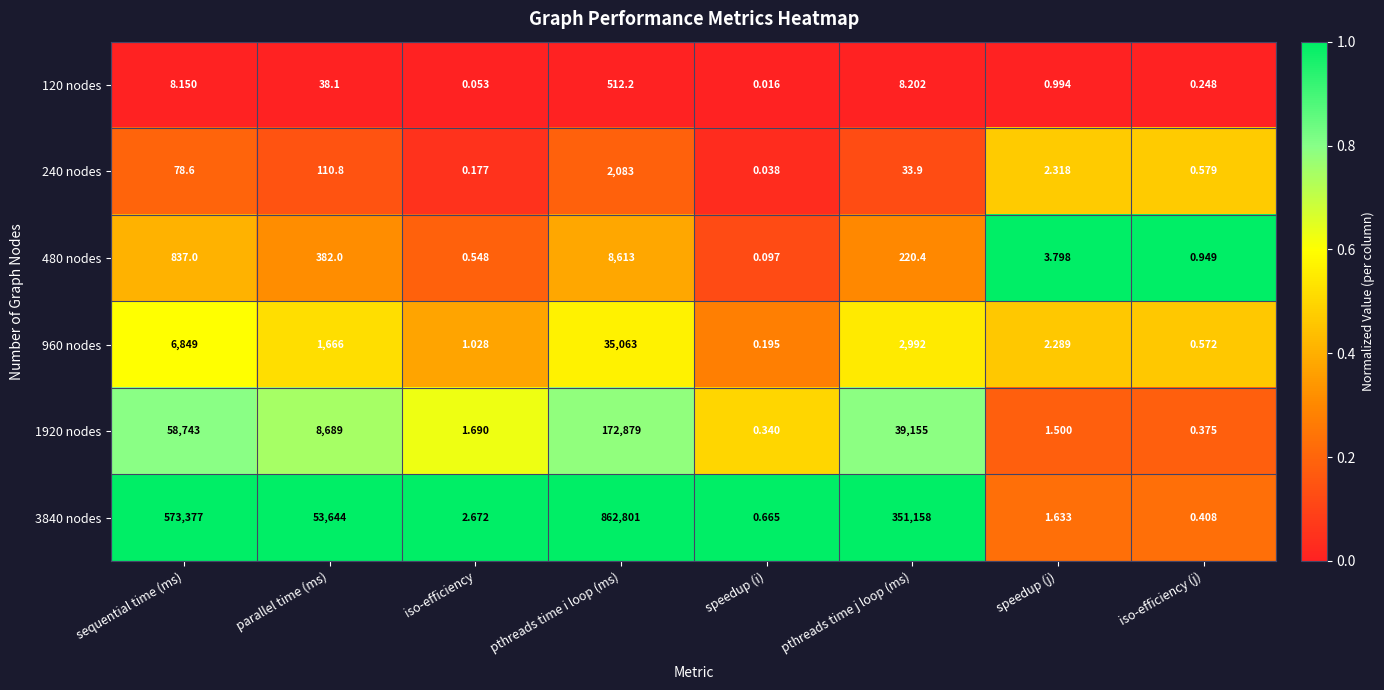

List the labels in order of 960 nodes value, smallest first.

speedup (i), iso-efficiency (j), iso-efficiency, speedup (j), parallel time (ms), pthreads time j loop (ms), sequential time (ms), pthreads time i loop (ms)